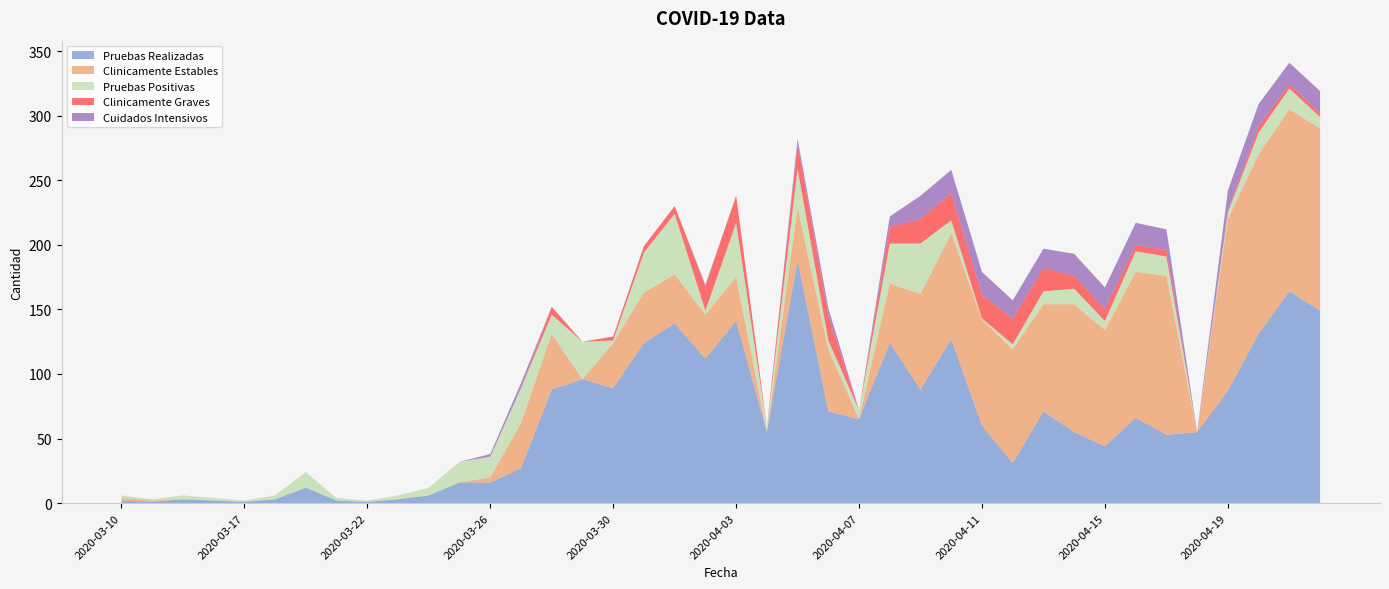

Reading left to right, transcribe all the data shown in this chart.

Pruebas Realizadas: 2020-03-10=2	2020-03-13=1	2020-03-15=3	2020-03-16=2	2020-03-17=1	2020-03-18=3	2020-03-19=12	2020-03-21=2	2020-03-22=1	2020-03-23=3	2020-03-24=6	2020-03-25=16	2020-03-26=16	2020-03-27=27	2020-03-28=88	2020-03-29=96	2020-03-30=89	2020-03-31=124	2020-04-01=139	2020-04-02=112	2020-04-03=141	2020-04-04=55	2020-04-05=188	2020-04-06=71	2020-04-07=65	2020-04-08=124	2020-04-09=88	2020-04-10=127	2020-04-11=60	2020-04-12=31	2020-04-13=71	2020-04-14=55	2020-04-15=44	2020-04-16=66	2020-04-17=53	2020-04-18=55	2020-04-19=87	2020-04-20=131	2020-04-21=164	2020-04-22=149
Clinicamente Estables: 2020-03-10=2	2020-03-13=1	2020-03-15=0	2020-03-16=0	2020-03-17=0	2020-03-18=0	2020-03-19=0	2020-03-21=0	2020-03-22=0	2020-03-23=0	2020-03-24=0	2020-03-25=0	2020-03-26=4	2020-03-27=35	2020-03-28=43	2020-03-29=0	2020-03-30=35	2020-03-31=39	2020-04-01=38	2020-04-02=34	2020-04-03=34	2020-04-04=0	2020-04-05=41	2020-04-06=48	2020-04-07=0	2020-04-08=46	2020-04-09=74	2020-04-10=82	2020-04-11=82	2020-04-12=88	2020-04-13=83	2020-04-14=99	2020-04-15=90	2020-04-16=113	2020-04-17=123	2020-04-18=0	2020-04-19=133	2020-04-20=139	2020-04-21=141	2020-04-22=141
Pruebas Positivas: 2020-03-10=2	2020-03-13=1	2020-03-15=3	2020-03-16=2	2020-03-17=1	2020-03-18=3	2020-03-19=12	2020-03-21=2	2020-03-22=1	2020-03-23=3	2020-03-24=6	2020-03-25=16	2020-03-26=16	2020-03-27=27	2020-03-28=15	2020-03-29=29	2020-03-30=2	2020-03-31=31	2020-04-01=47	2020-04-02=3	2020-04-03=42	2020-04-04=4	2020-04-05=30	2020-04-06=7	2020-04-07=7	2020-04-08=31	2020-04-09=39	2020-04-10=10	2020-04-11=1	2020-04-12=4	2020-04-13=10	2020-04-14=12	2020-04-15=7	2020-04-16=16	2020-04-17=15	2020-04-18=0	2020-04-19=5	2020-04-20=17	2020-04-21=16	2020-04-22=9
Clinicamente Graves: 2020-03-10=0	2020-03-13=0	2020-03-15=0	2020-03-16=0	2020-03-17=0	2020-03-18=0	2020-03-19=0	2020-03-21=0	2020-03-22=0	2020-03-23=0	2020-03-24=0	2020-03-25=0	2020-03-26=0	2020-03-27=0	2020-03-28=6	2020-03-29=0	2020-03-30=3	2020-03-31=5	2020-04-01=6	2020-04-02=19	2020-04-03=21	2020-04-04=0	2020-04-05=19	2020-04-06=19	2020-04-07=0	2020-04-08=13	2020-04-09=19	2020-04-10=21	2020-04-11=18	2020-04-12=20	2020-04-13=18	2020-04-14=10	2020-04-15=9	2020-04-16=5	2020-04-17=5	2020-04-18=0	2020-04-19=1	2020-04-20=5	2020-04-21=3	2020-04-22=3
Cuidados Intensivos: 2020-03-10=0	2020-03-13=0	2020-03-15=0	2020-03-16=0	2020-03-17=0	2020-03-18=0	2020-03-19=0	2020-03-21=0	2020-03-22=0	2020-03-23=0	2020-03-24=0	2020-03-25=0	2020-03-26=2	2020-03-27=4	2020-03-28=0	2020-03-29=0	2020-03-30=0	2020-03-31=0	2020-04-01=0	2020-04-02=1	2020-04-03=0	2020-04-04=0	2020-04-05=4	2020-04-06=6	2020-04-07=0	2020-04-08=8	2020-04-09=18	2020-04-10=18	2020-04-11=18	2020-04-12=14	2020-04-13=15	2020-04-14=17	2020-04-15=17	2020-04-16=17	2020-04-17=16	2020-04-18=0	2020-04-19=16	2020-04-20=17	2020-04-21=17	2020-04-22=17